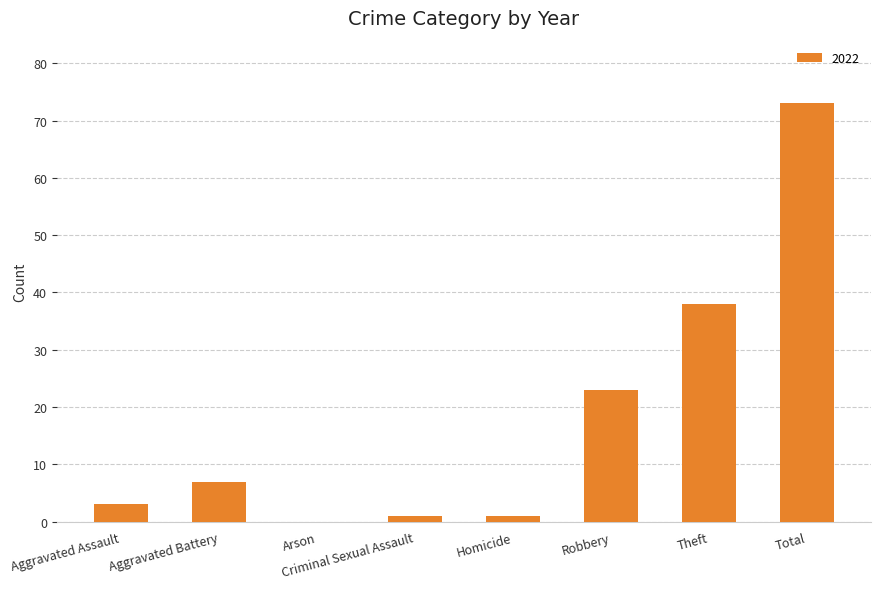

How many positive values are there?

7